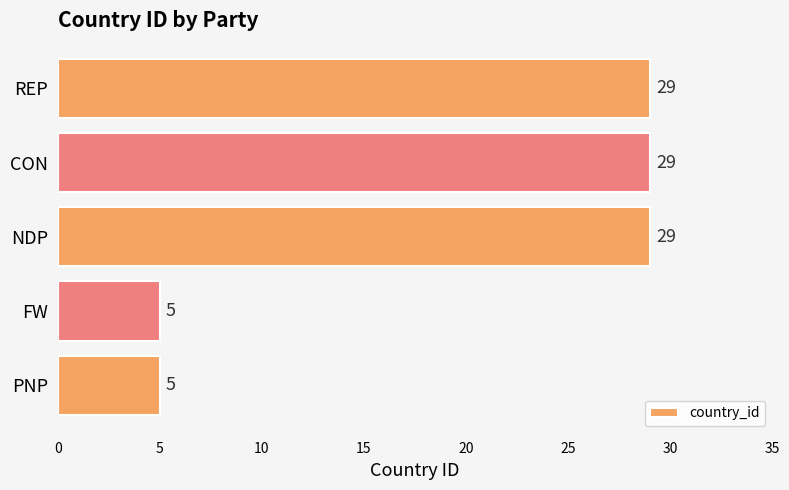

What is the greatest value displayed?

29